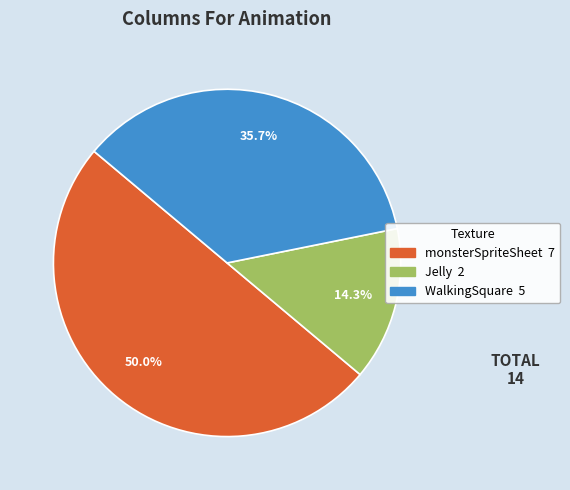

What portion of the pie excludes monsterSpriteSheet?

50.0%